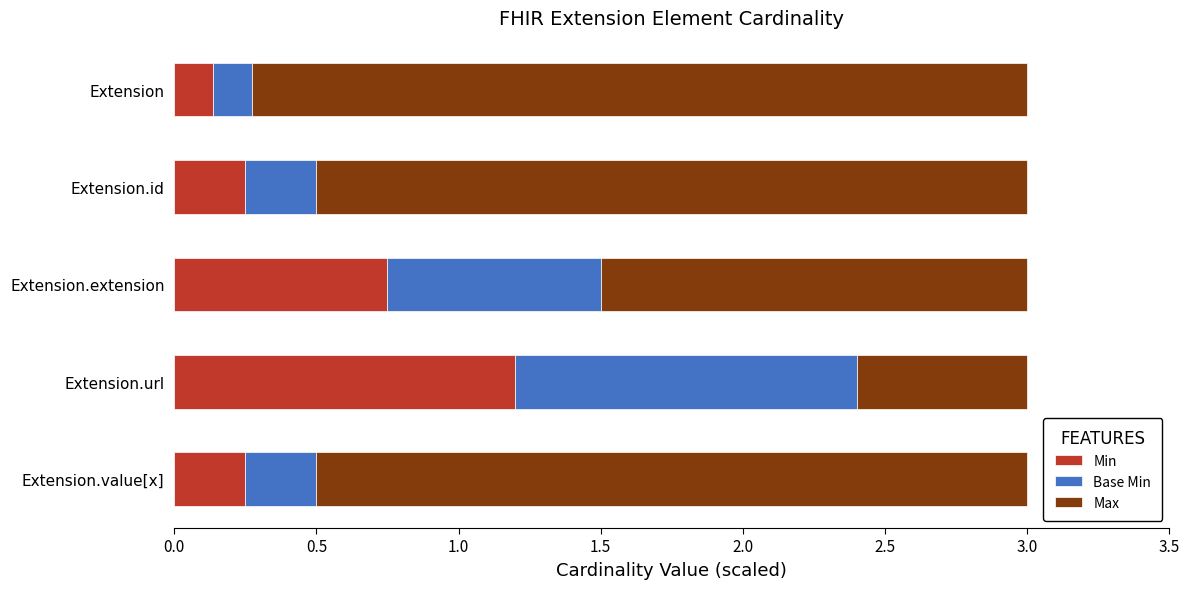

At which label does Min reach its minimum?

Extension